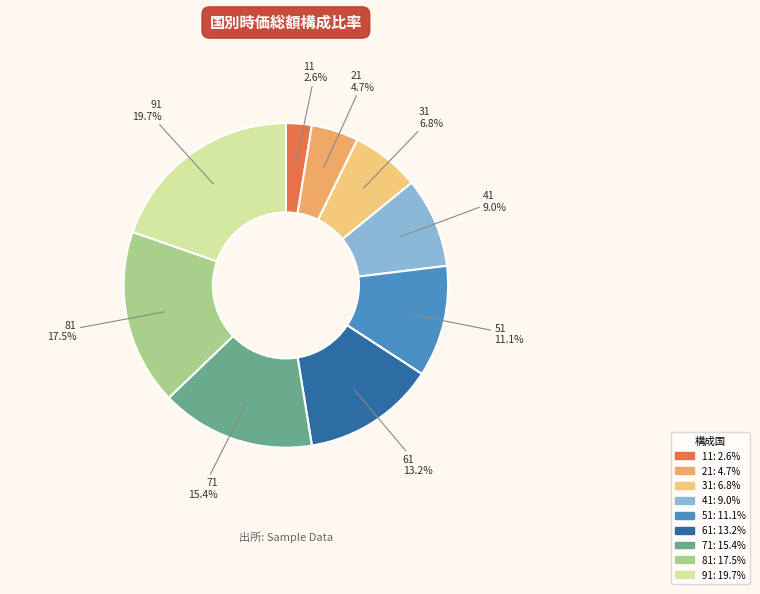

How many segments does this pie chart have?

9